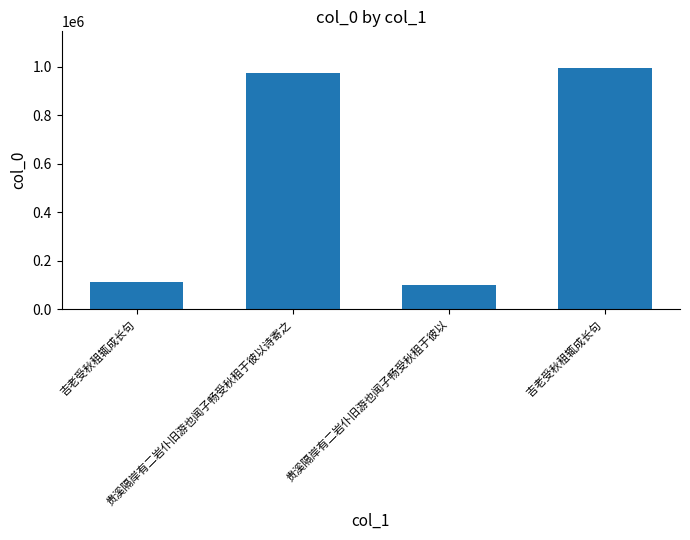

What is the maximum value shown in the chart?

995984